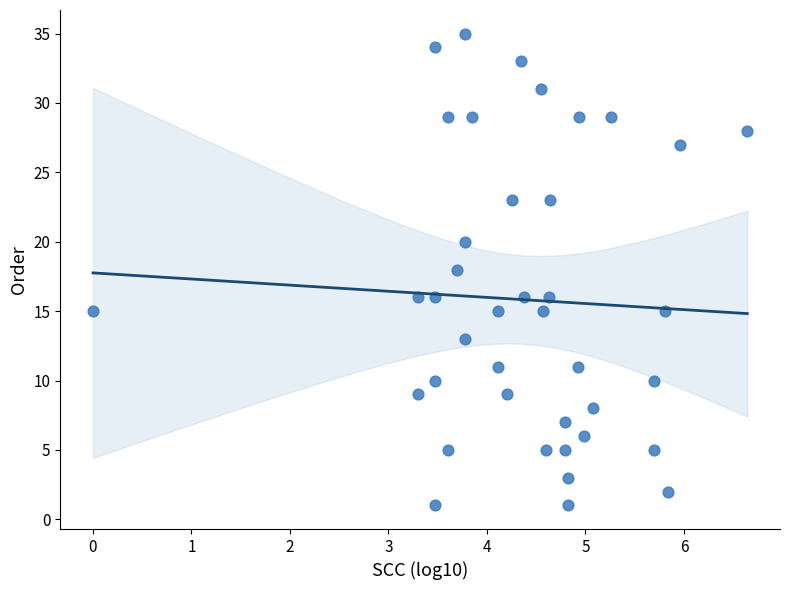

What is the range of Y values (max minus min)?

34